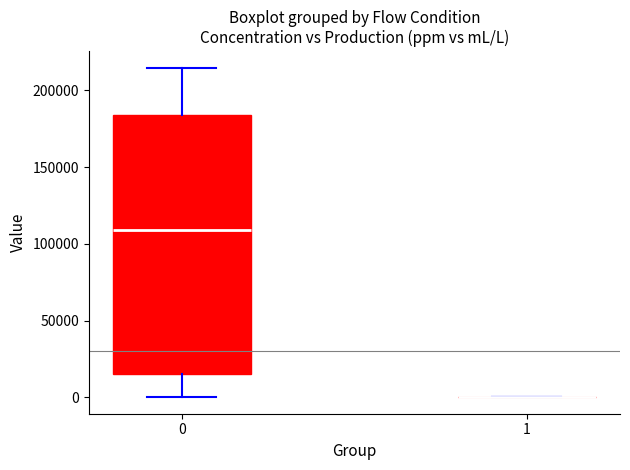

Which box is the tallest, from its lower edge to its upper edge?

0